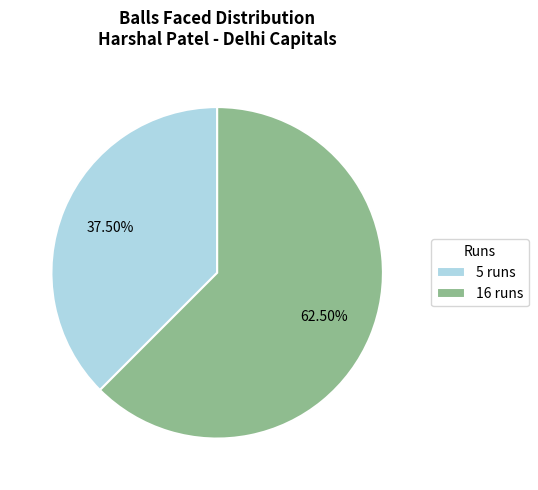

Does any single category account for the majority?

Yes